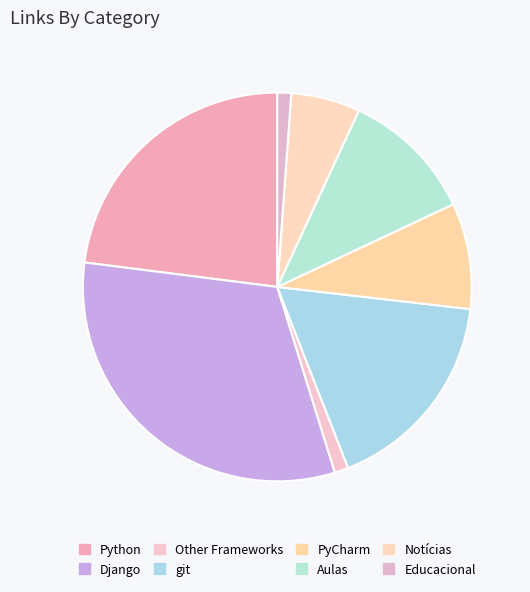

How many slices are in this pie chart?

8